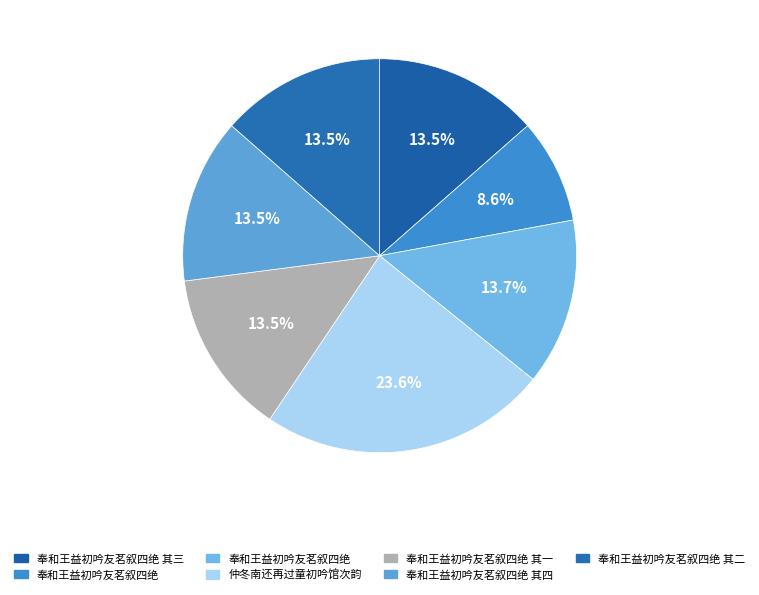

How many slices are in this pie chart?

7